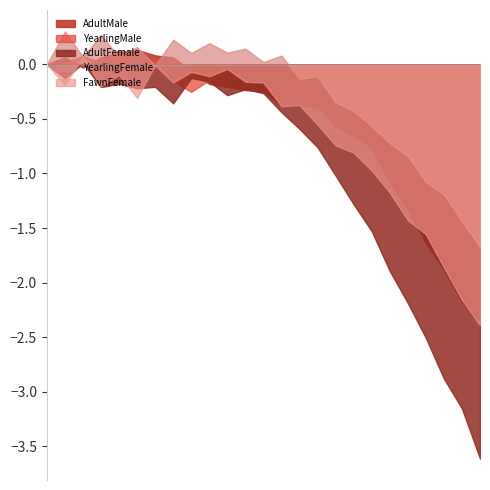

The value of AdultFemale at 21 is 12129. True or false?

False